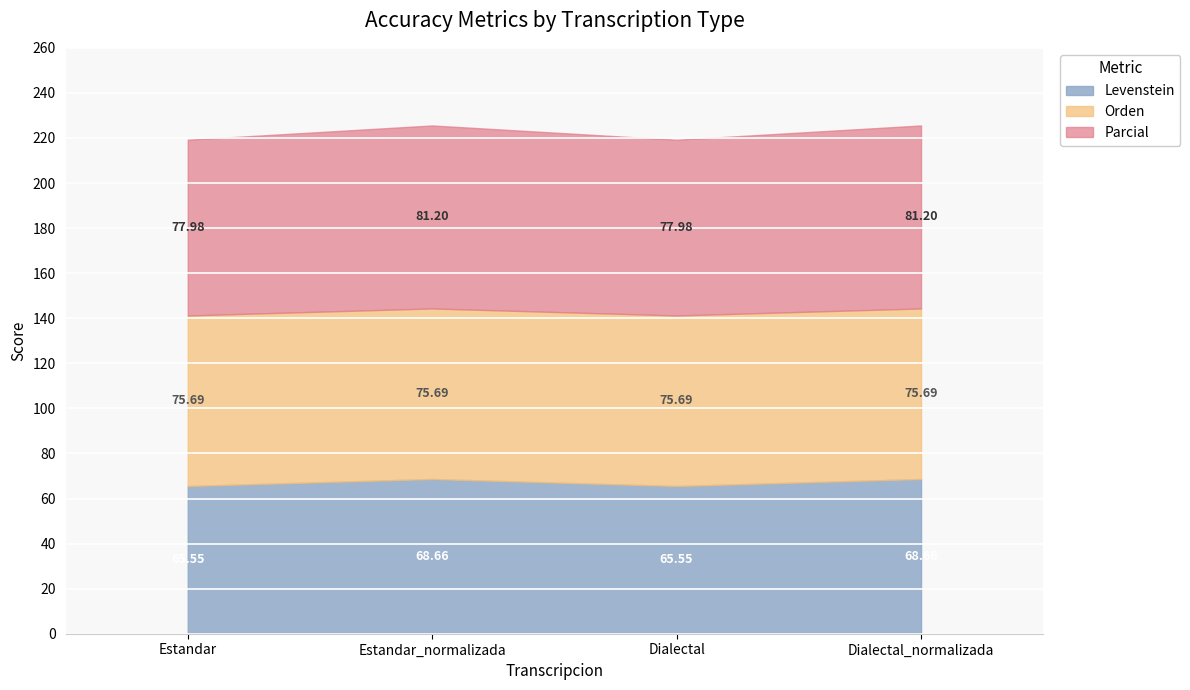

Rank the series by their average value, from highest to lowest.

Parcial, Orden, Levenstein